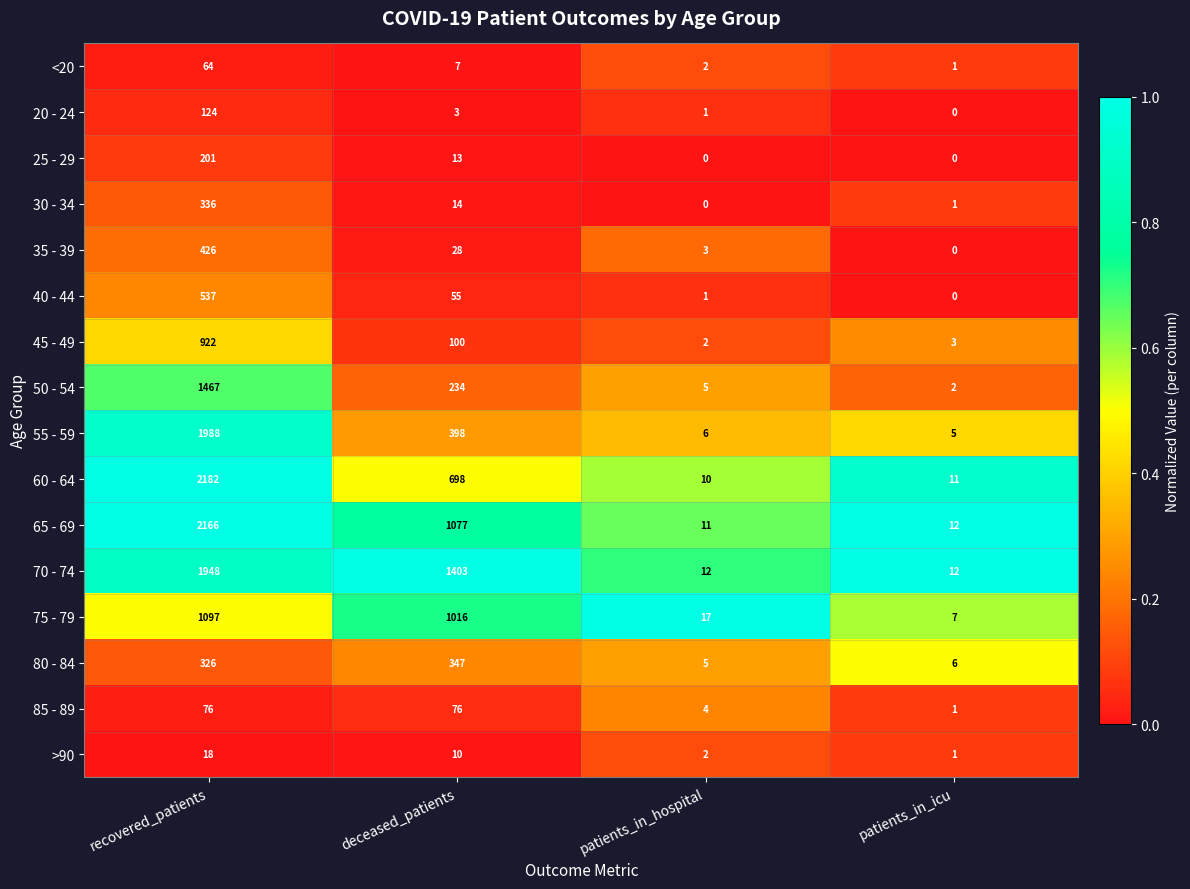

What is the difference between the maximum and minimum values in the 80 - 84 series?

342